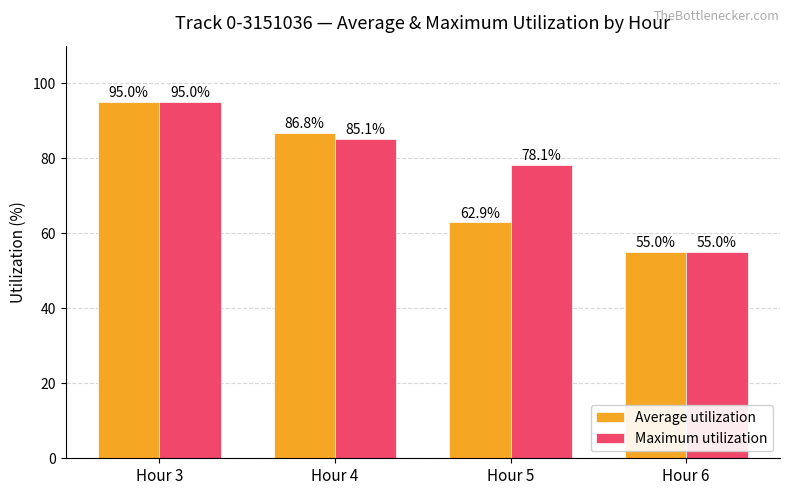

At which label does Maximum utilization first exceed 85?

Hour 3